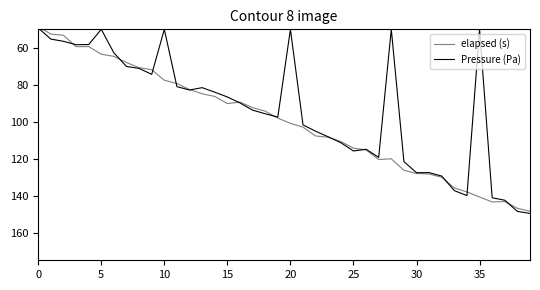

What is the smallest value displayed?

48.5